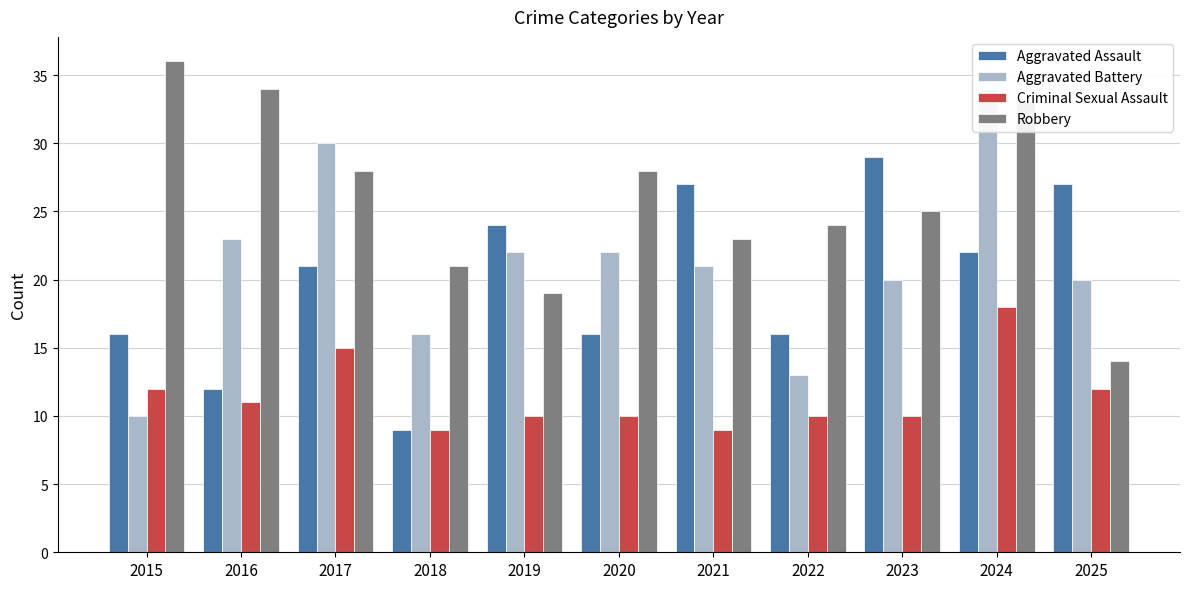

How many groups of bars are there?

11